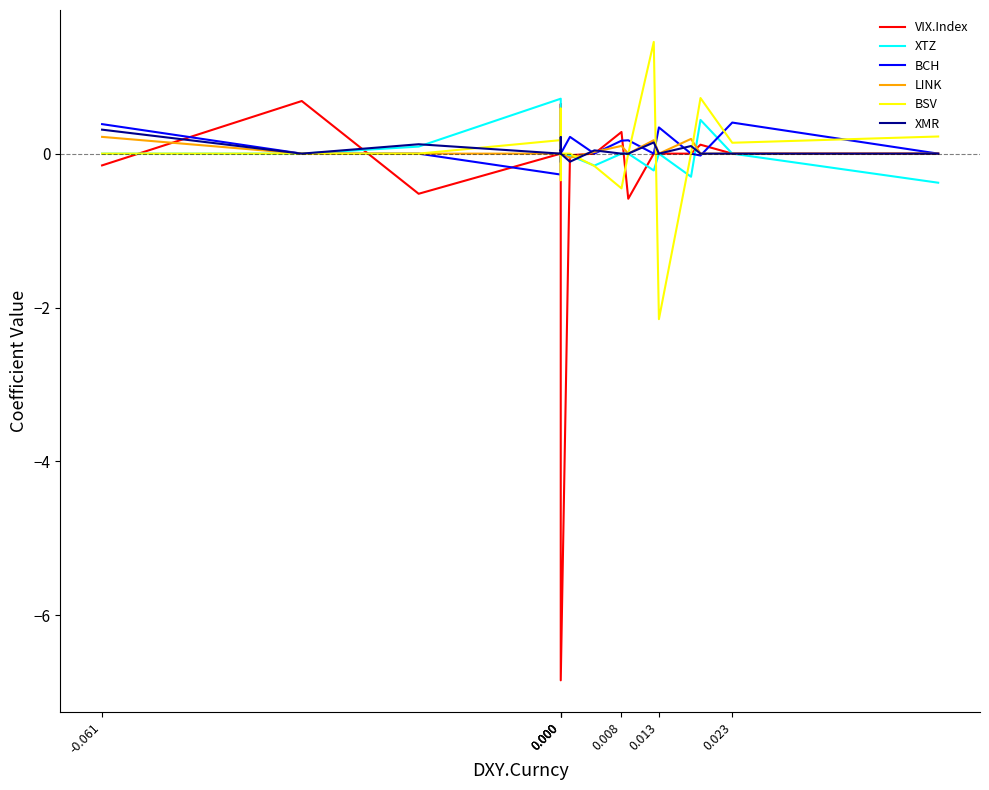

Which series changed the most between 0.013 and 0.023?

BSV